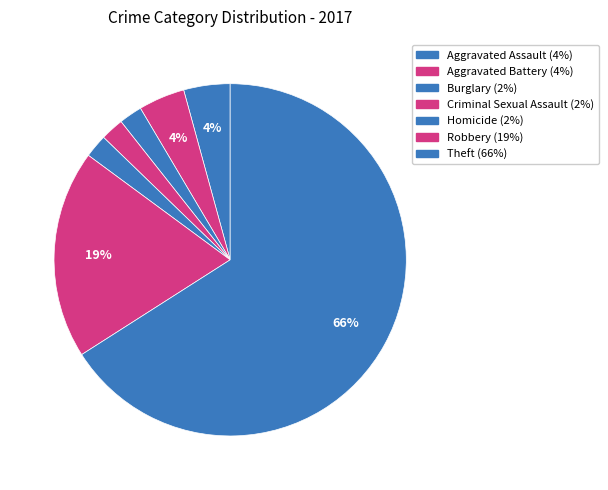

Combined, what portion of the pie is Criminal Sexual Assault and Theft?

68.1%